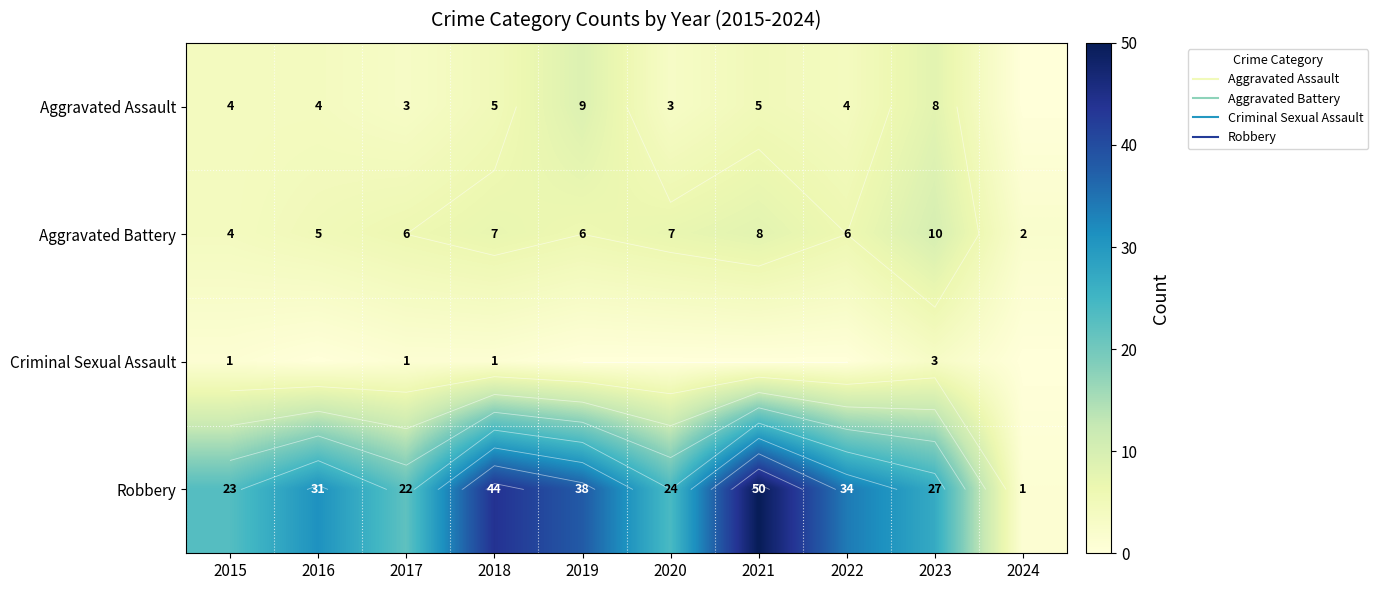

What is the difference between the highest and lowest values at 2020?

24